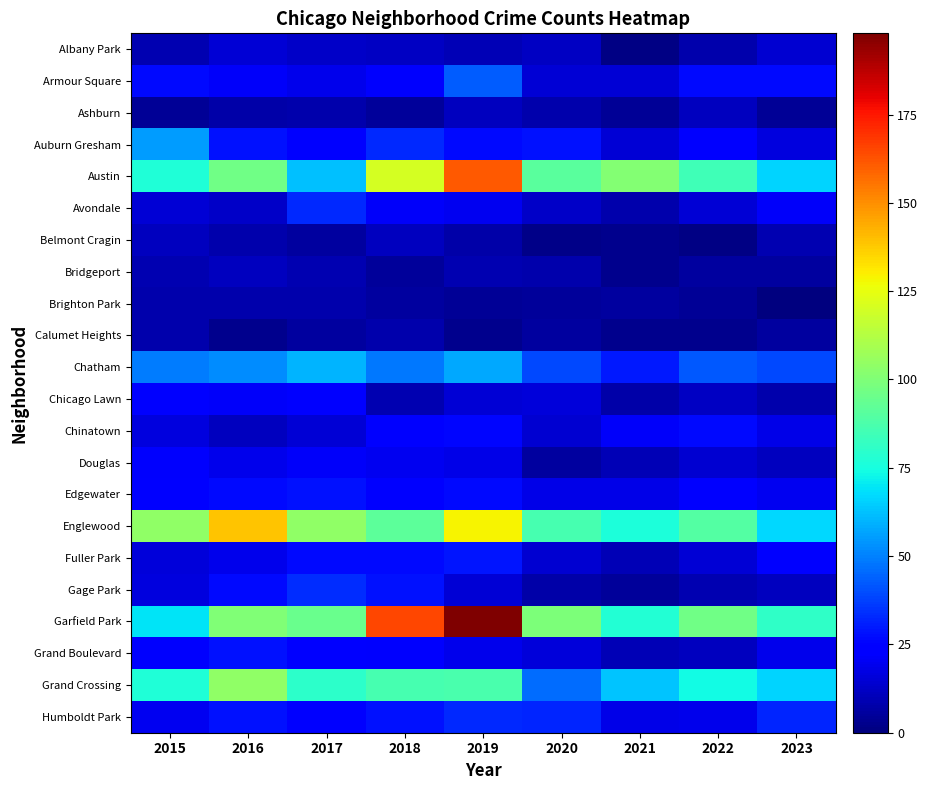

How many categories are shown in the chart?

9